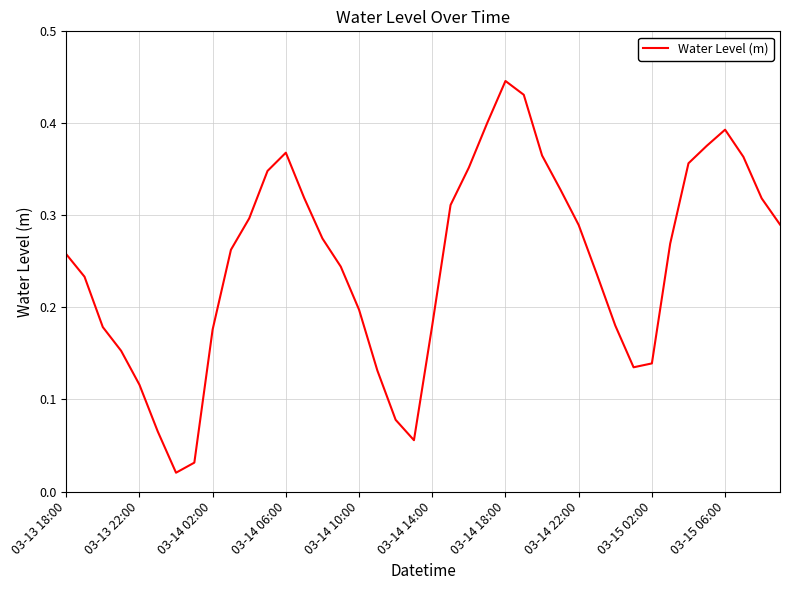

True or false: there are more than 1 points higher than both neighbors.

True